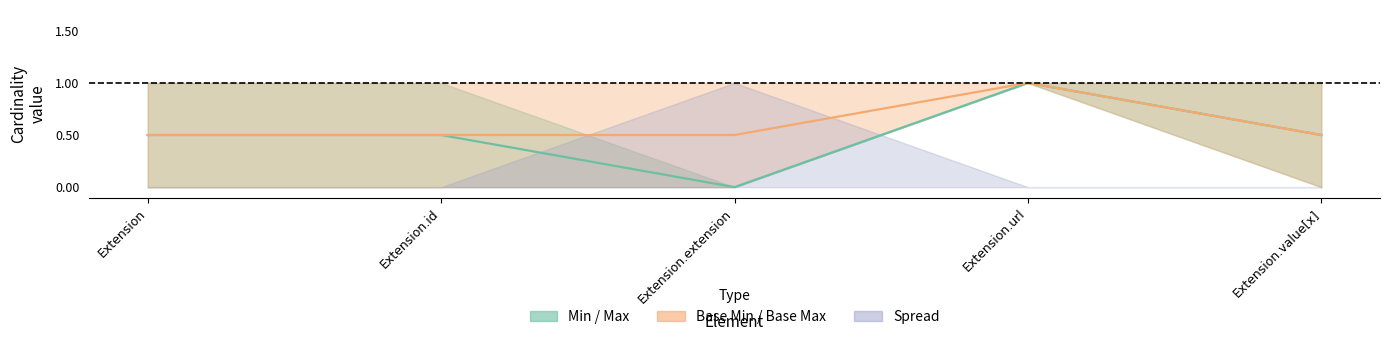

Does the chart display data point markers on the line(s)?

No